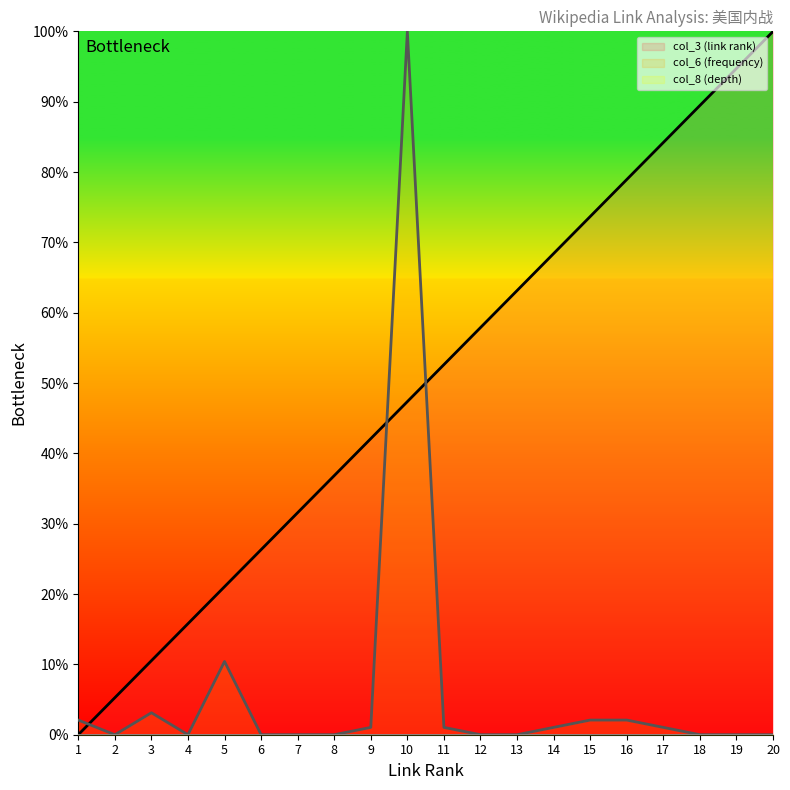

Rank the categories by col_6 (frequency) (line) value from highest to lowest.

10, 5, 3, 1, 15, 16, 9, 11, 14, 17, 2, 4, 6, 7, 8, 12, 13, 18, 19, 20